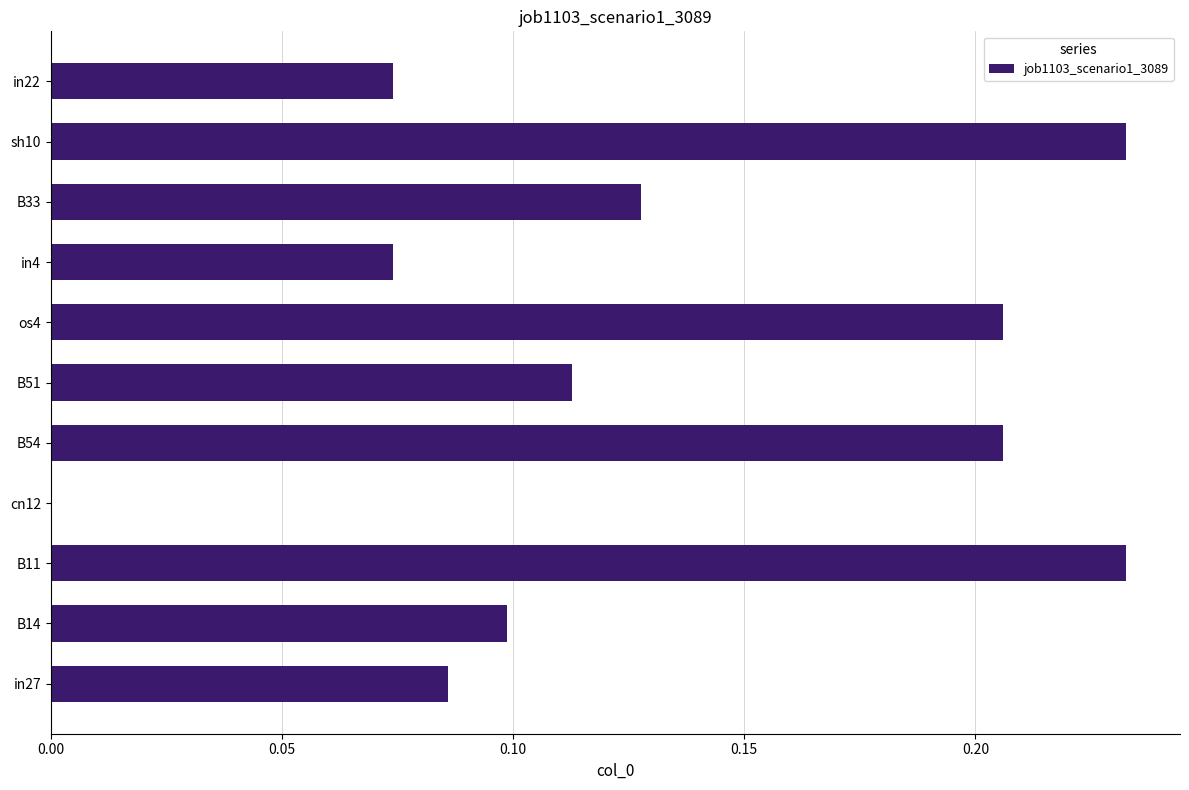

The chart shows a value of -0.1 at cn12. True or false?

False